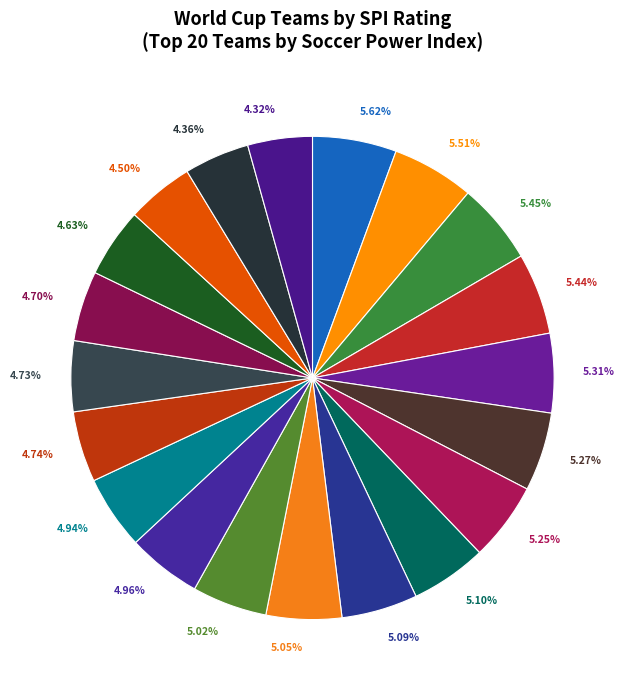

Is there a majority slice in this chart?

No